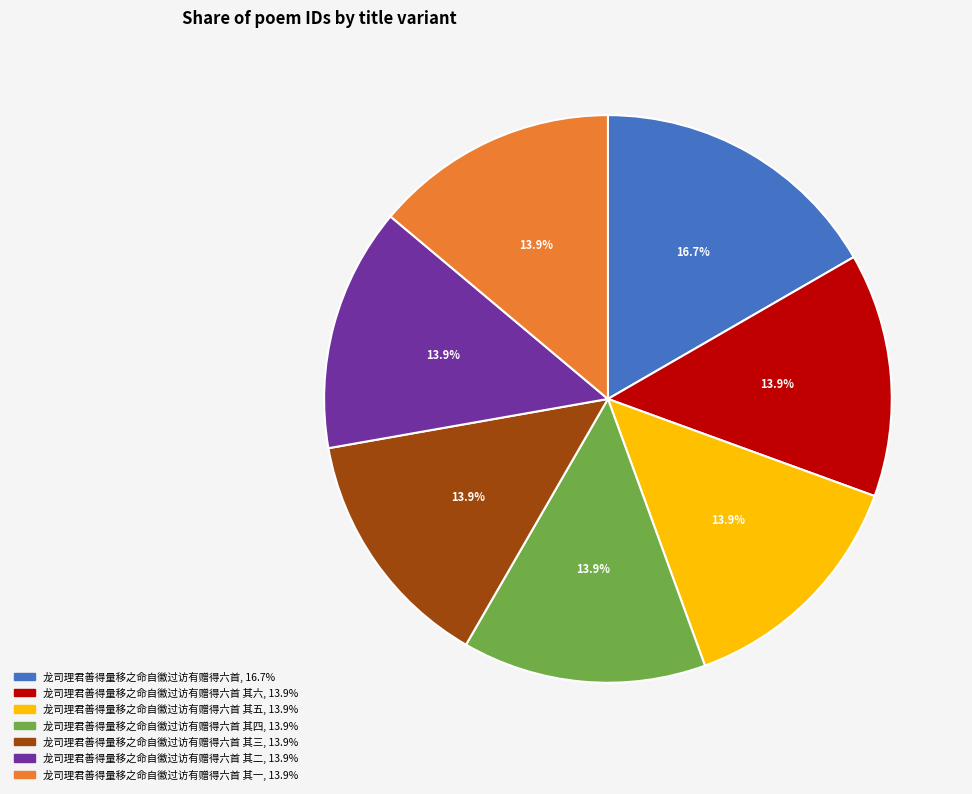

Is there any slice that represents more than half of the pie?

No